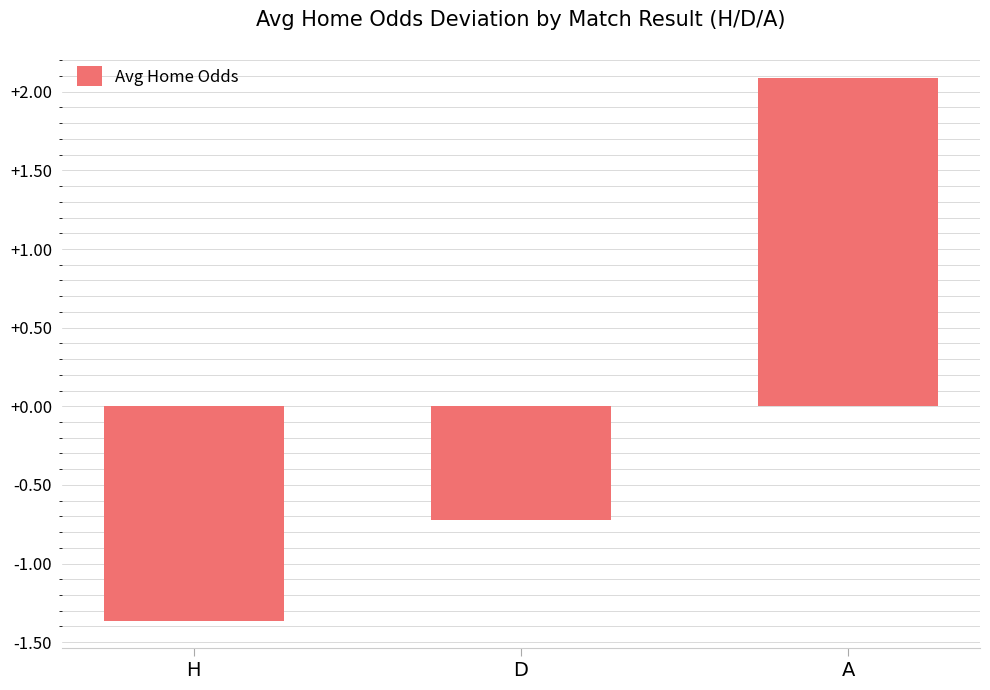

Are the bars grouped side by side (vs. stacked)?

No